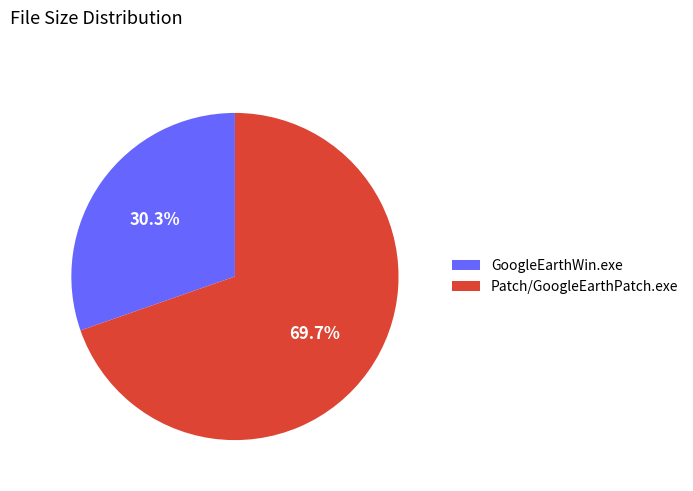

To the nearest percent, what percentage of the pie is Patch/GoogleEarthPatch.exe?

70%